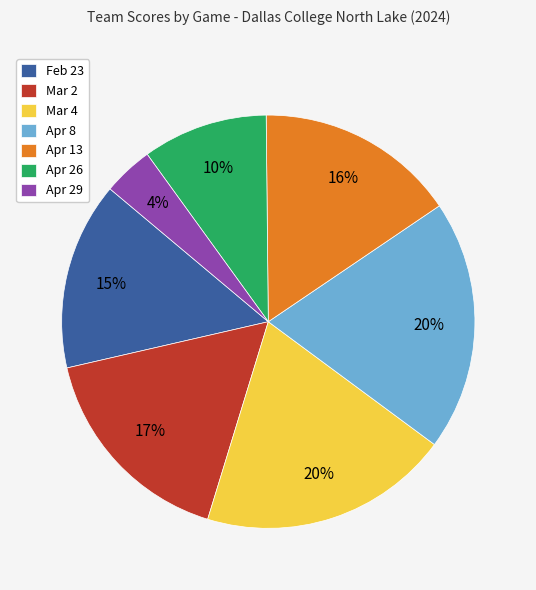

Which slice is the smallest?

Apr 29